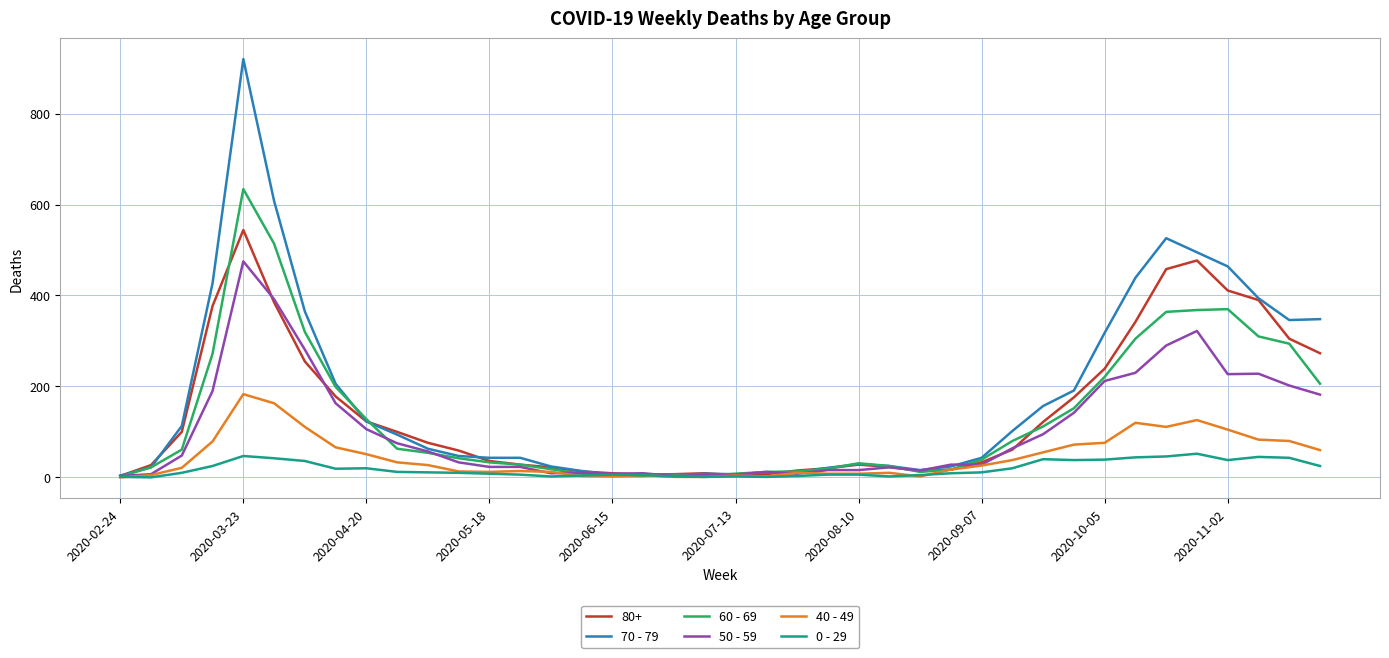

What is the difference between the maximum and minimum values in the 60 - 69 series?

632